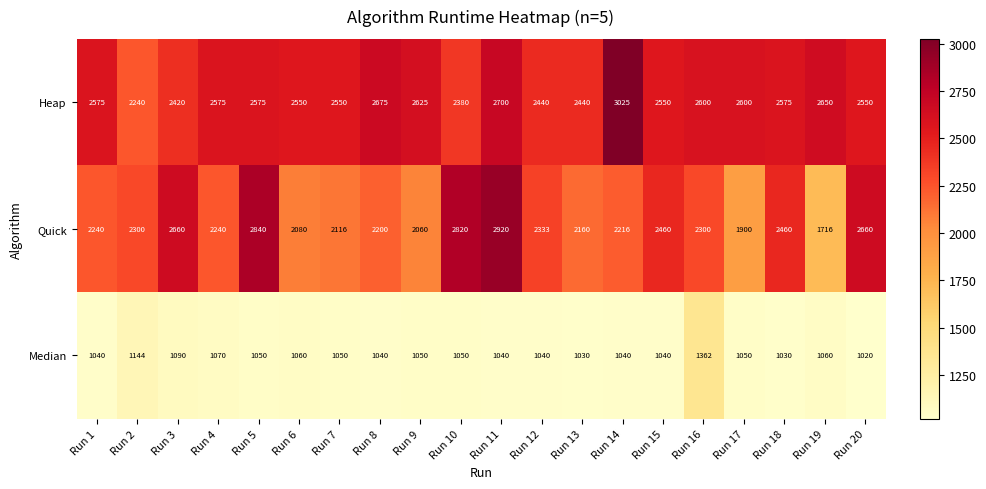

What is the sum of the Quick values at Run 12 and Run 5?

5173